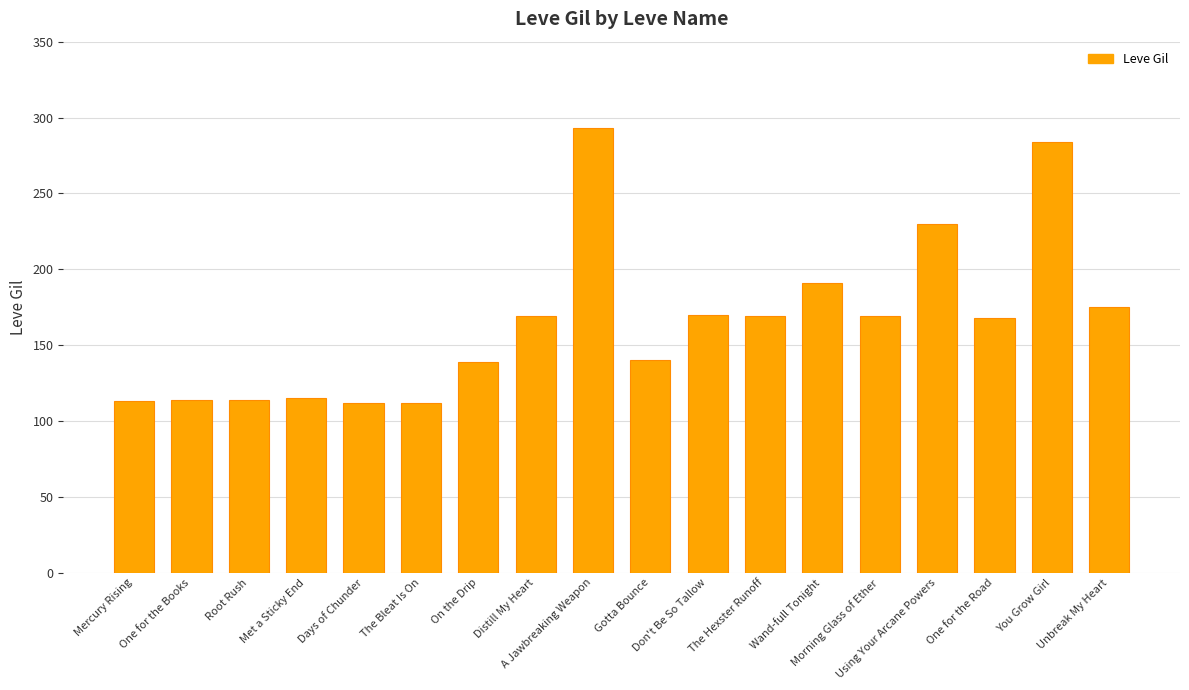

What is the change in value from The Hexster Runoff to Unbreak My Heart?

+6